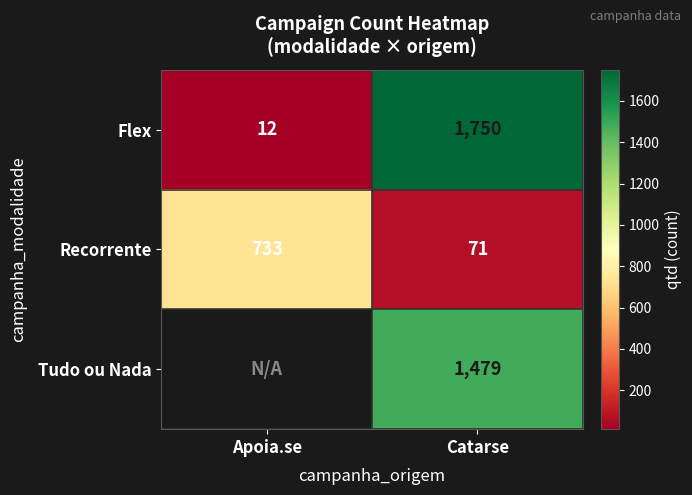

At which category is the sum across all series the highest?

Catarse